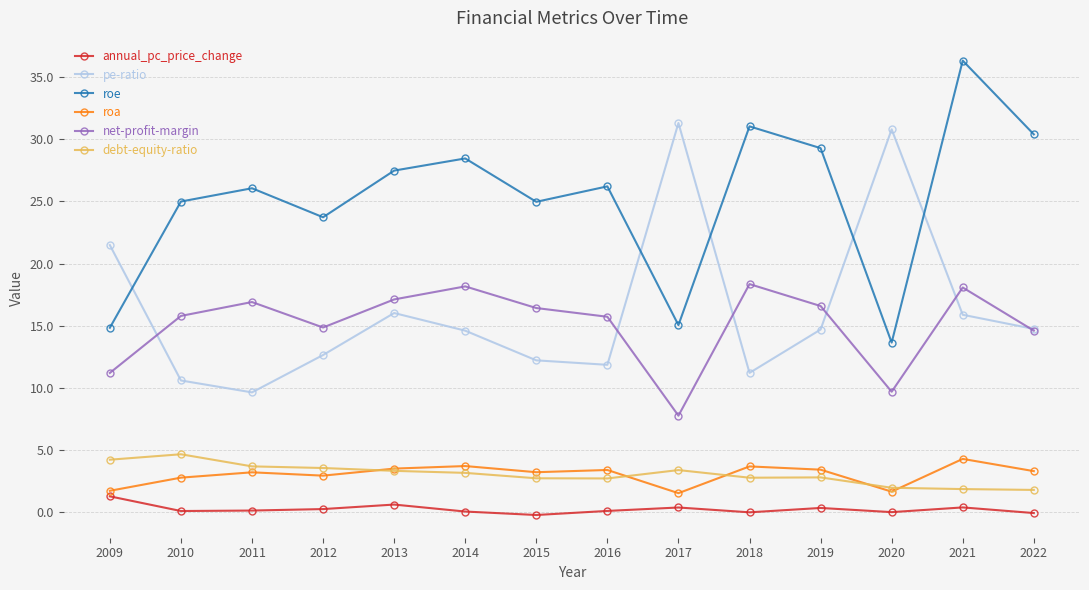

What is the difference between the debt-equity-ratio values at 2012 and 2009?

0.7